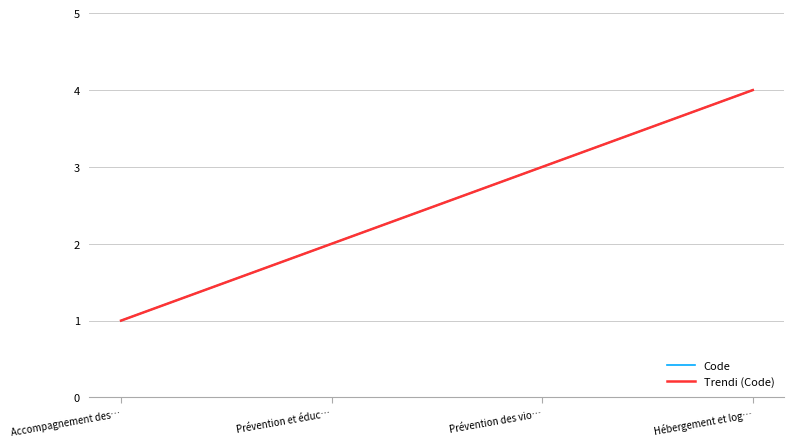

Does the chart have visible grid lines?

Yes